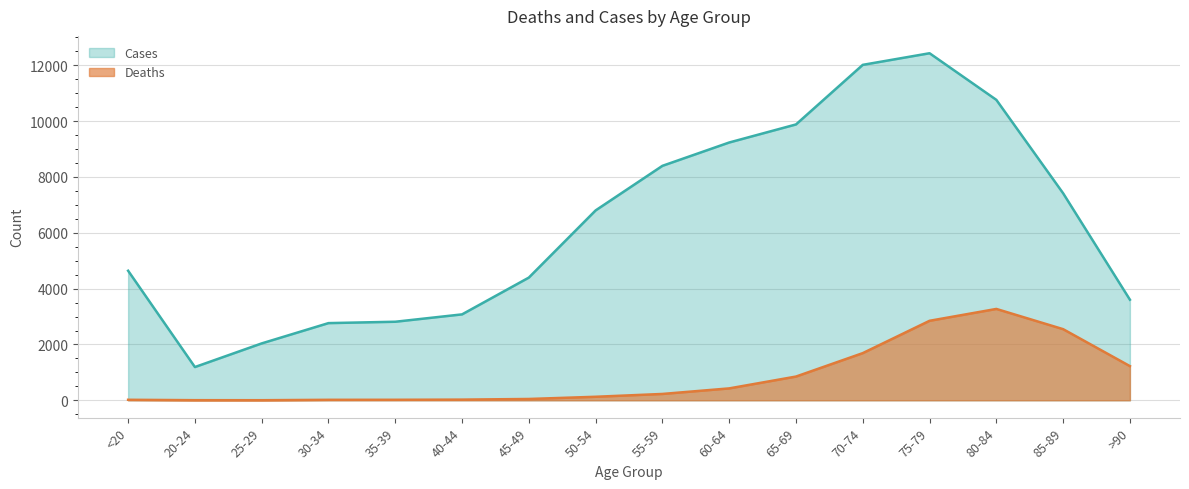

Reading left to right, transcribe all the data shown in this chart.

Deaths: <20=18	20-24=4	25-29=3	30-34=17	35-39=18	40-44=24	45-49=47	50-54=126	55-59=227	60-64=426	65-69=850	70-74=1690	75-79=2848	80-84=3273	85-89=2548	>90=1224
Cases: <20=4641	20-24=1191	25-29=2038	30-34=2765	35-39=2814	40-44=3078	45-49=4396	50-54=6803	55-59=8400	60-64=9236	65-69=9883	70-74=12018	75-79=12434	80-84=10764	85-89=7417	>90=3604